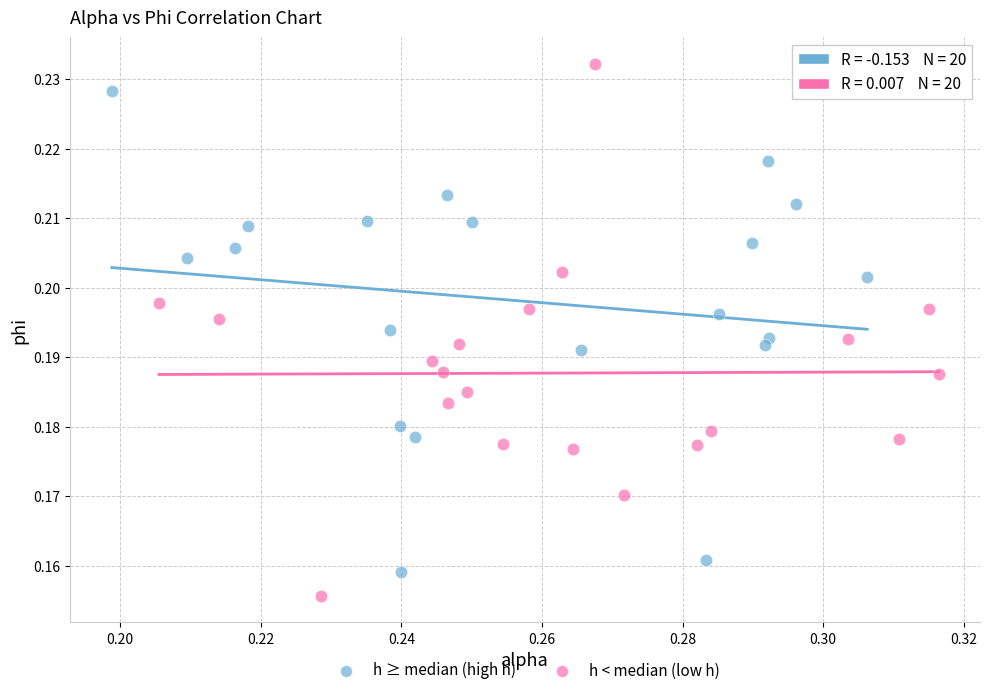

Which series has the largest Y range (max minus min)?

h < median (low h)